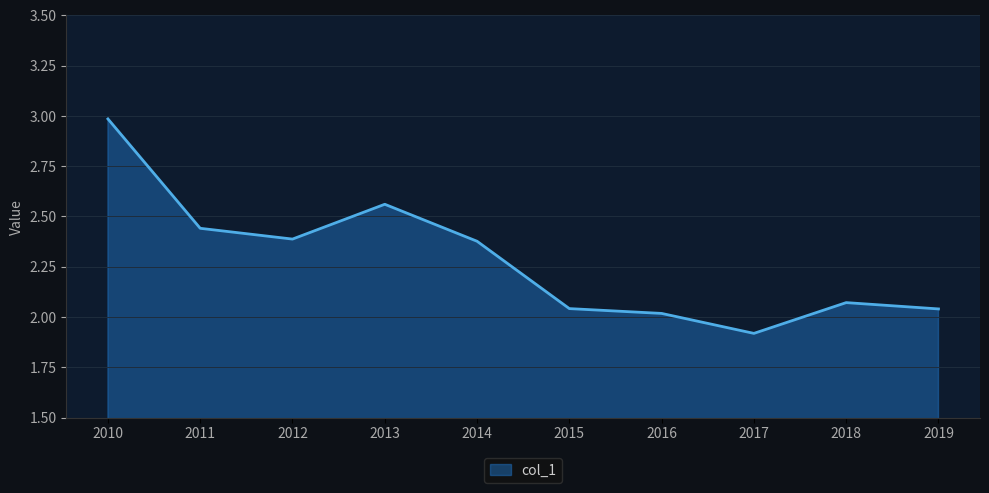

What is the ratio of the value at 2014 to the value at 2016?

1.2